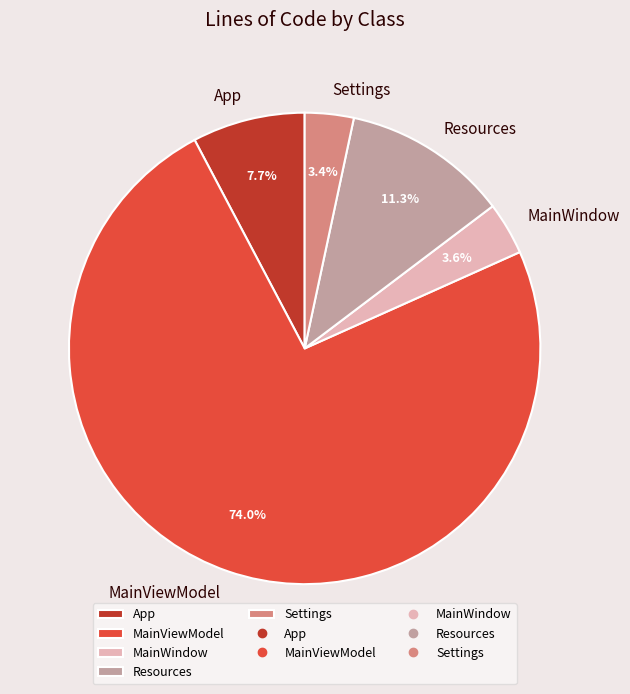

To the nearest percent, what is the difference between the largest and smallest slice percentages?

71%